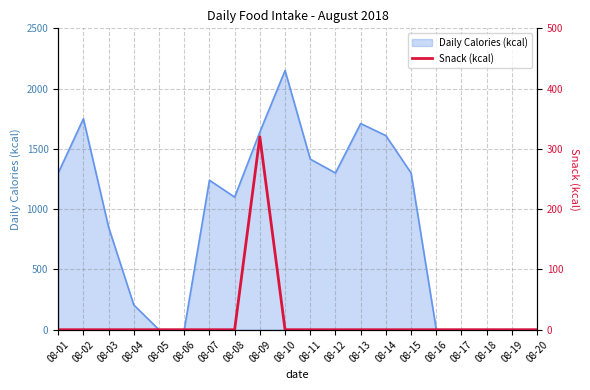

What is the maximum value for Daily Calories (kcal)?

2150